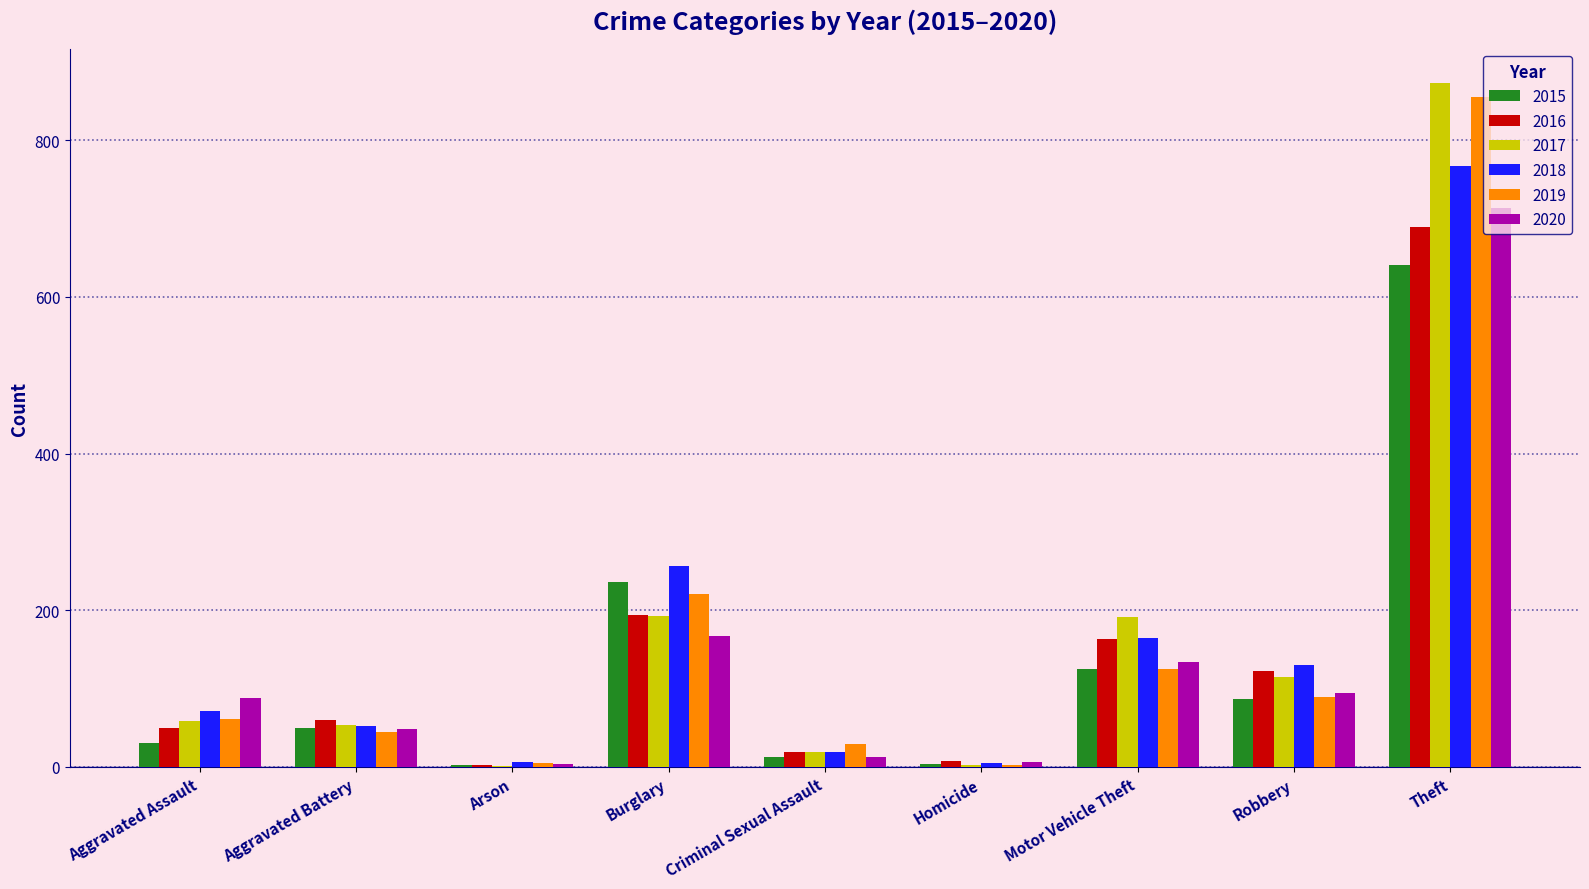

What is the highest value of the 2020 series?

714